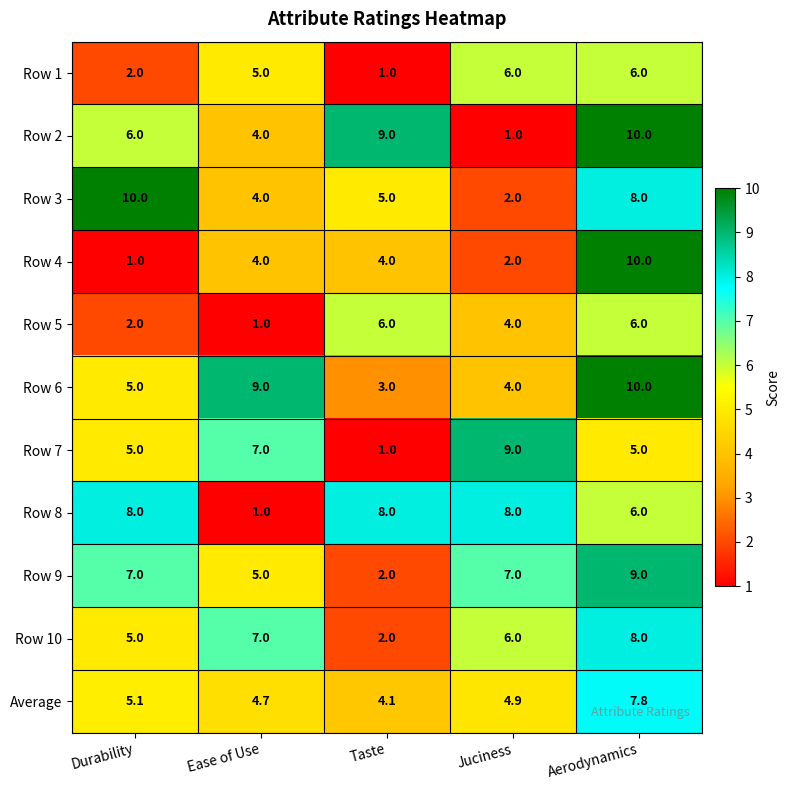

What is the difference between the Row 10 values at Juciness and Aerodynamics?

2.0